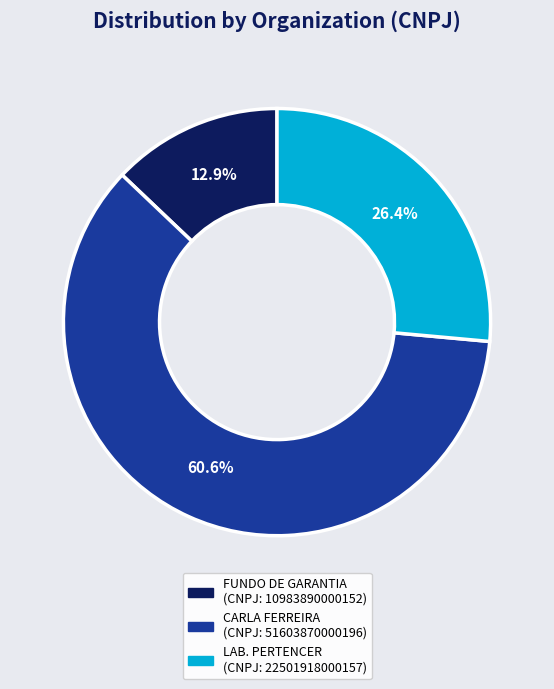

Does any single category account for the majority?

Yes